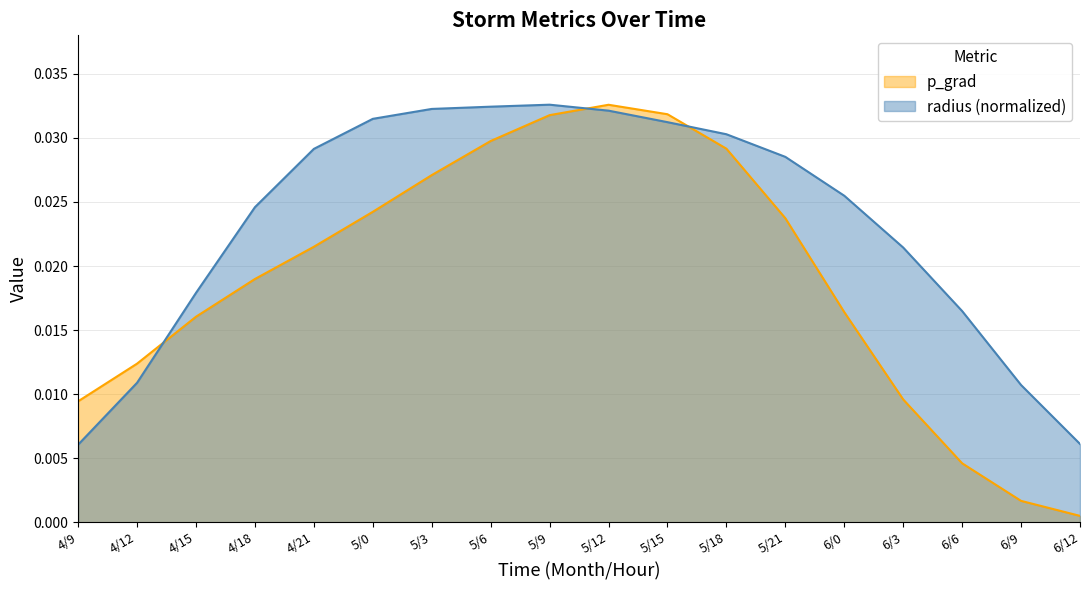

What position from the left is 4/15?

3